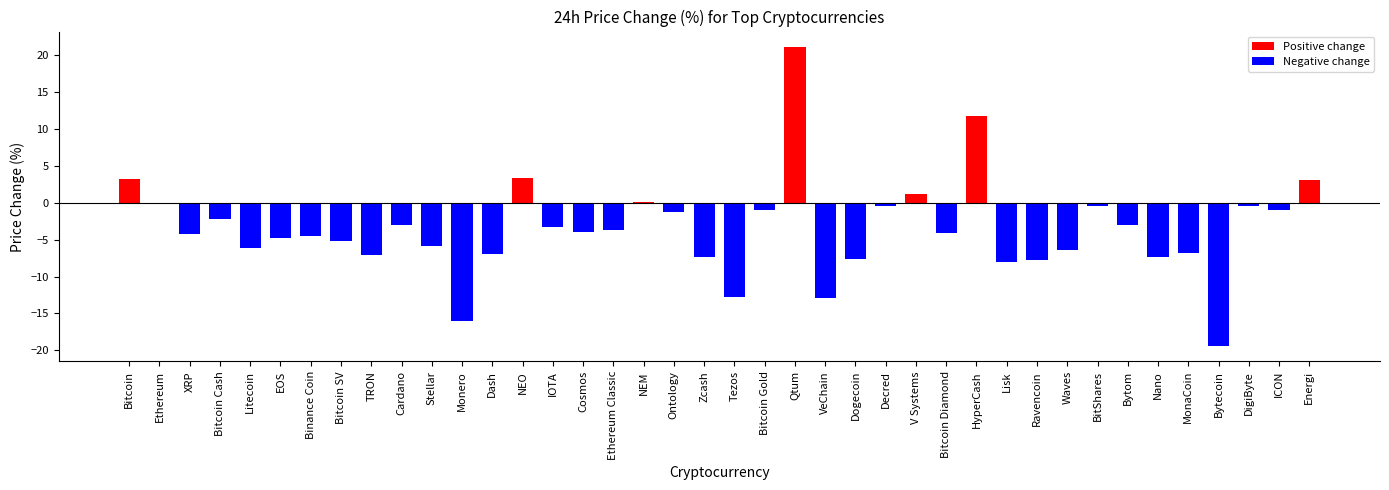

What is the change in value from NEO to Bitcoin Gold?

-4.4